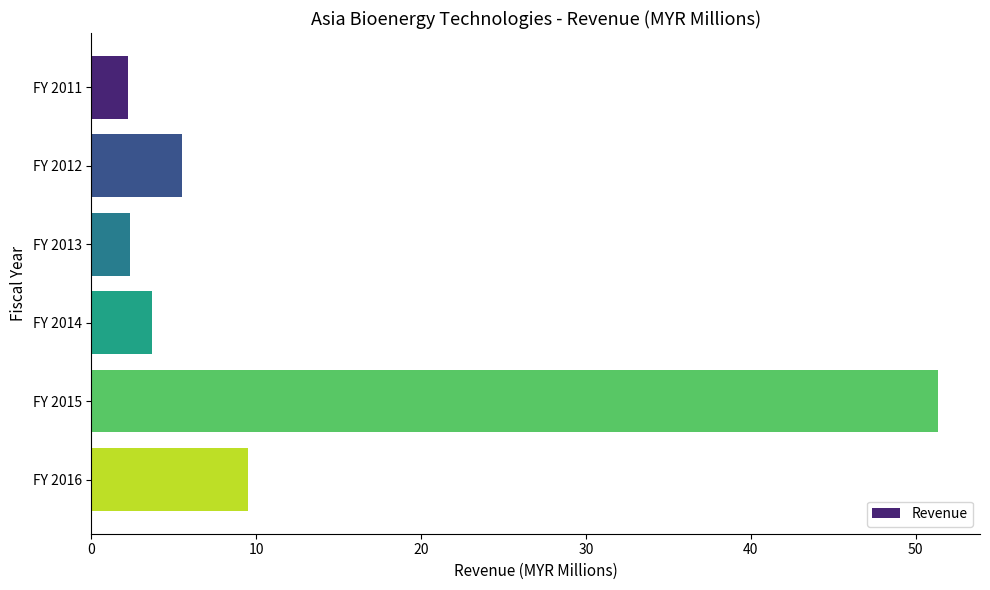

What is the greatest value displayed?

51.3